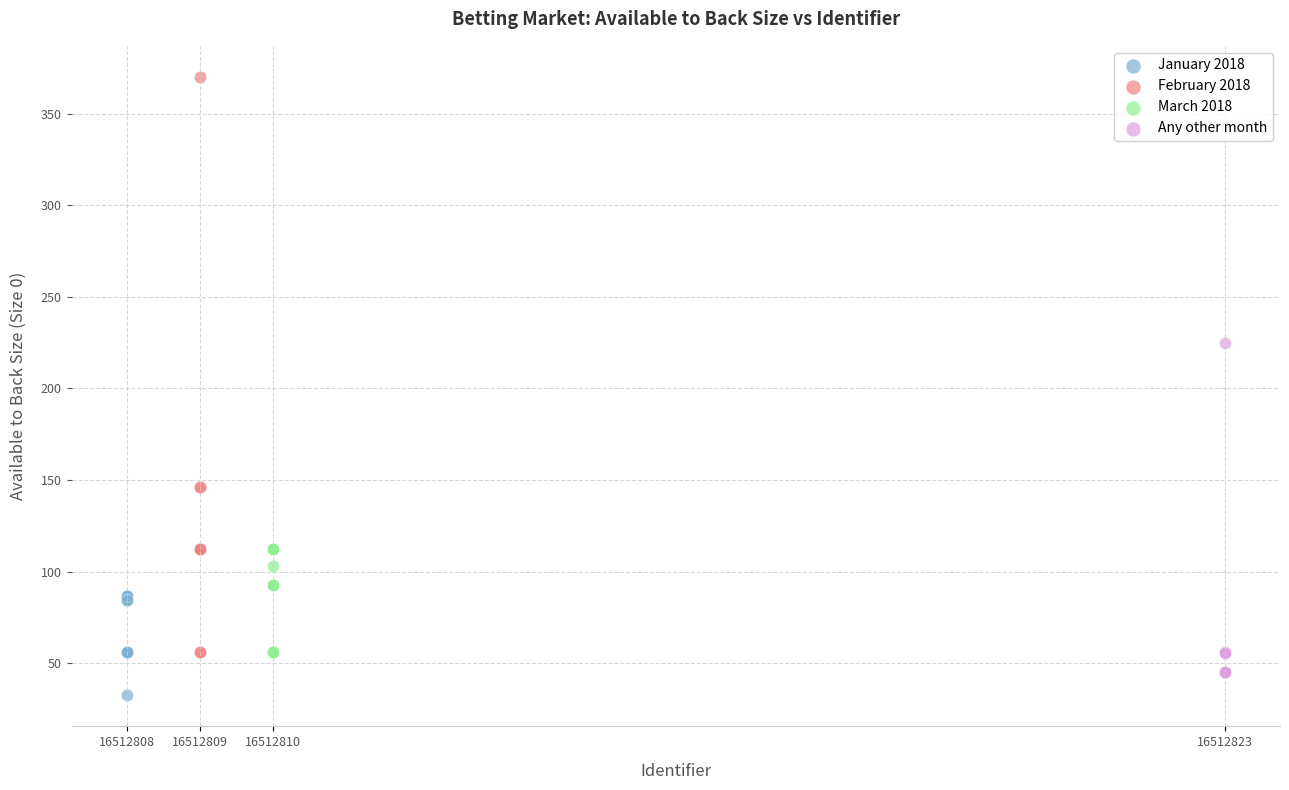

Which series contains the highest Y value?

February 2018